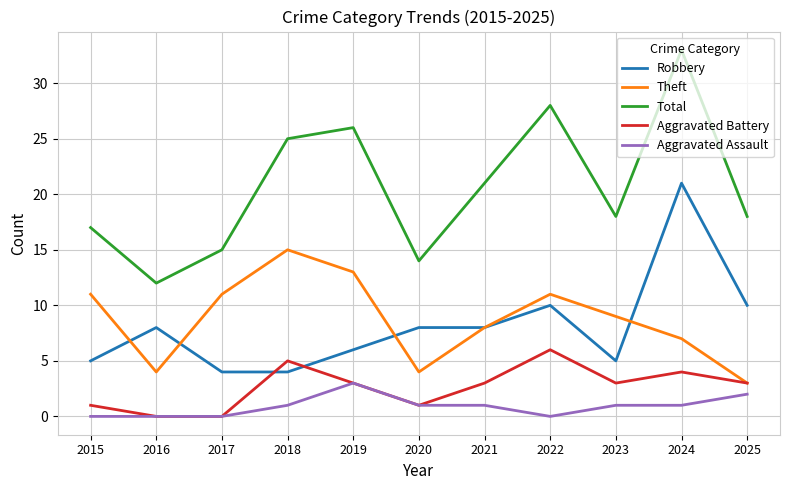

Reading right to left, transcribe all the data shown in this chart.

Robbery: 2025=10	2024=21	2023=5	2022=10	2021=8	2020=8	2019=6	2018=4	2017=4	2016=8	2015=5
Theft: 2025=3	2024=7	2023=9	2022=11	2021=8	2020=4	2019=13	2018=15	2017=11	2016=4	2015=11
Total: 2025=18	2024=33	2023=18	2022=28	2021=21	2020=14	2019=26	2018=25	2017=15	2016=12	2015=17
Aggravated Battery: 2025=3	2024=4	2023=3	2022=6	2021=3	2020=1	2019=3	2018=5	2017=0	2016=0	2015=1
Aggravated Assault: 2025=2	2024=1	2023=1	2022=0	2021=1	2020=1	2019=3	2018=1	2017=0	2016=0	2015=0